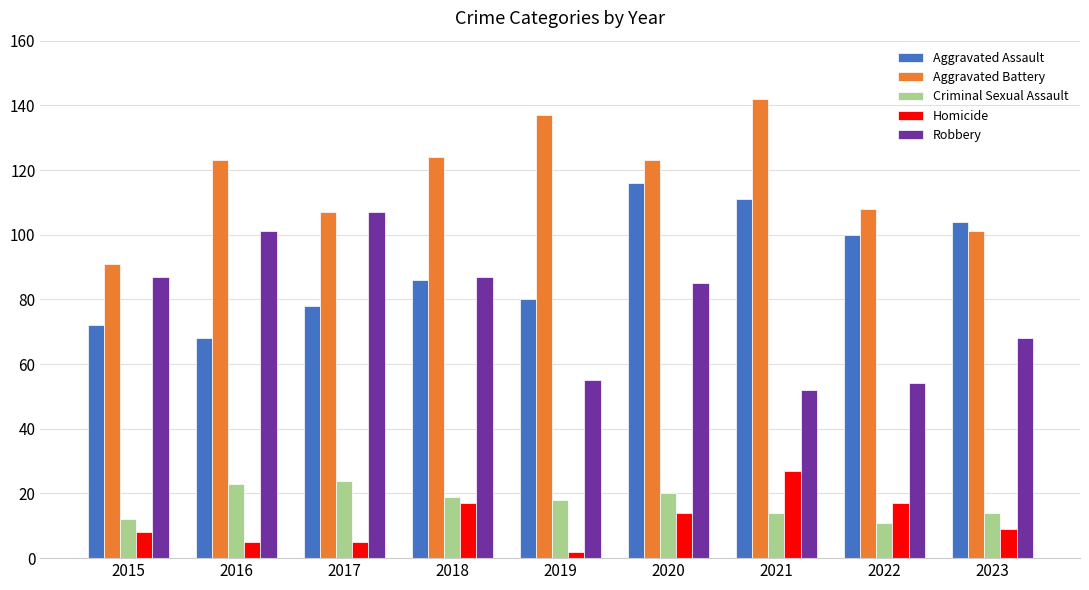

What is the sum of all Homicide values?

104